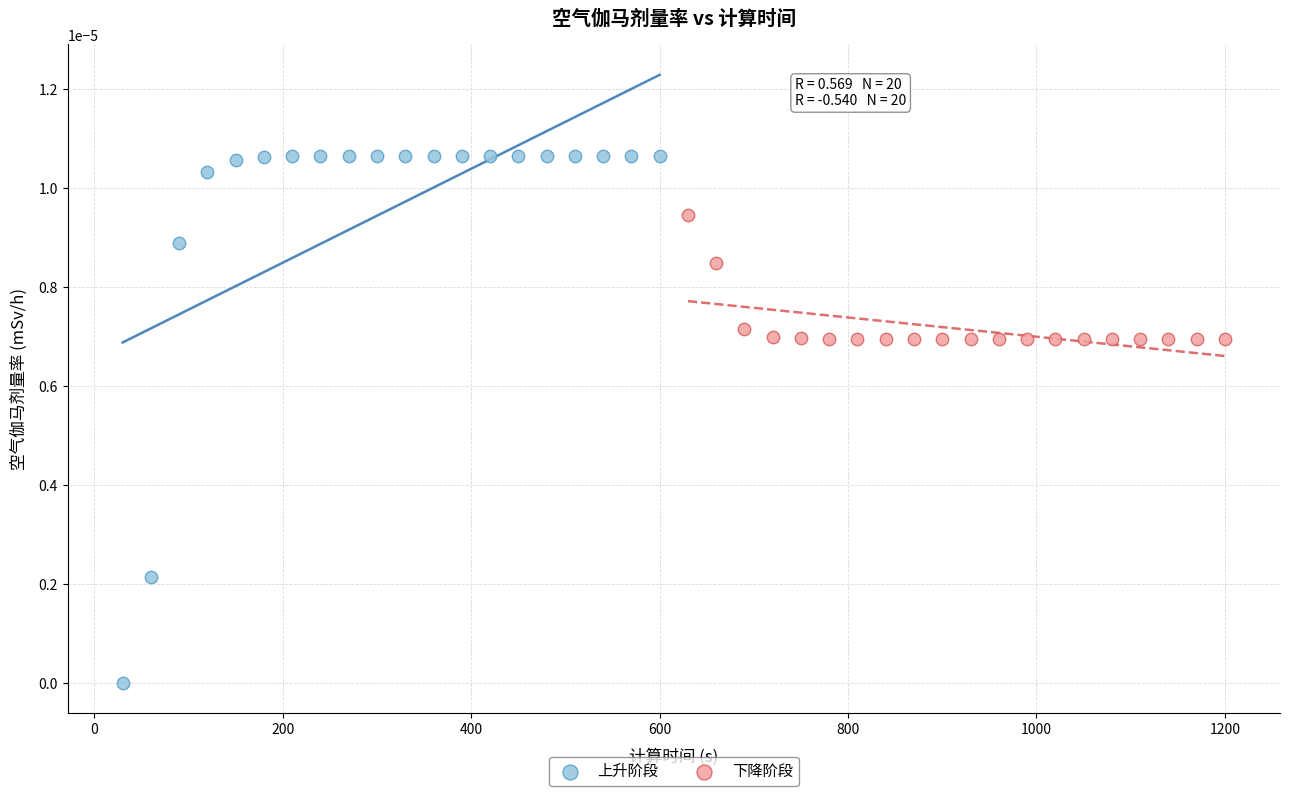

What are all the series names shown in the legend?

上升阶段, 下降阶段